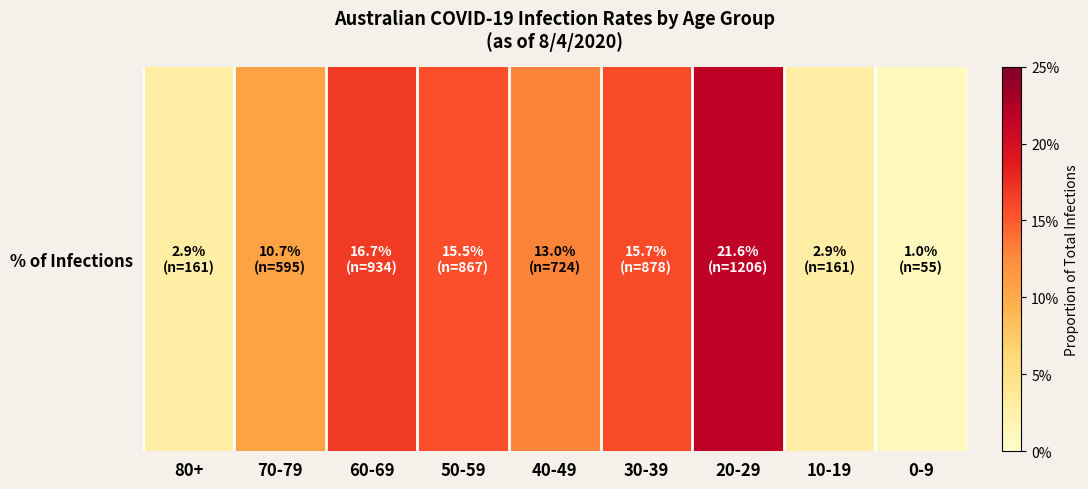

What is the difference between the values at 30-39 and 0-9?

0.1